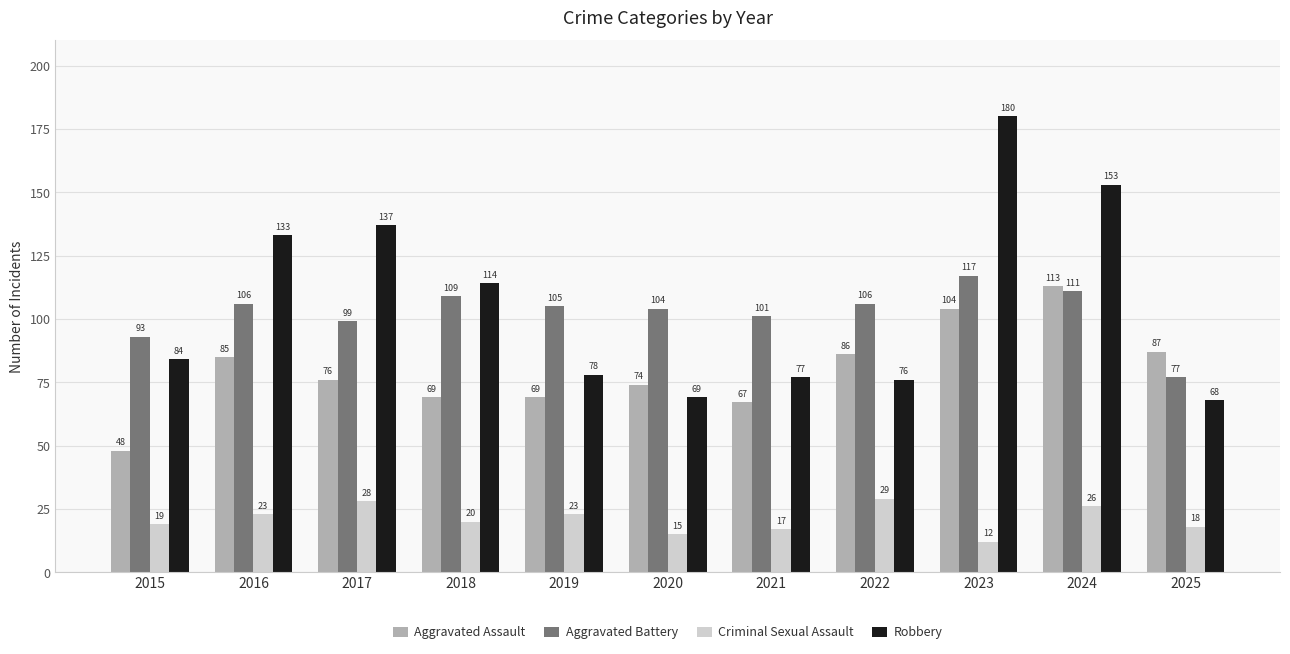

How many values in the Criminal Sexual Assault series are below 20?

5